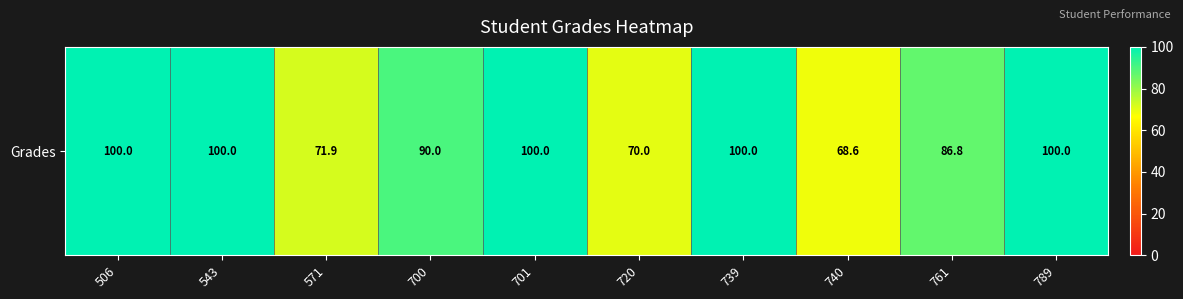

Which category has the lowest value across all series?

740